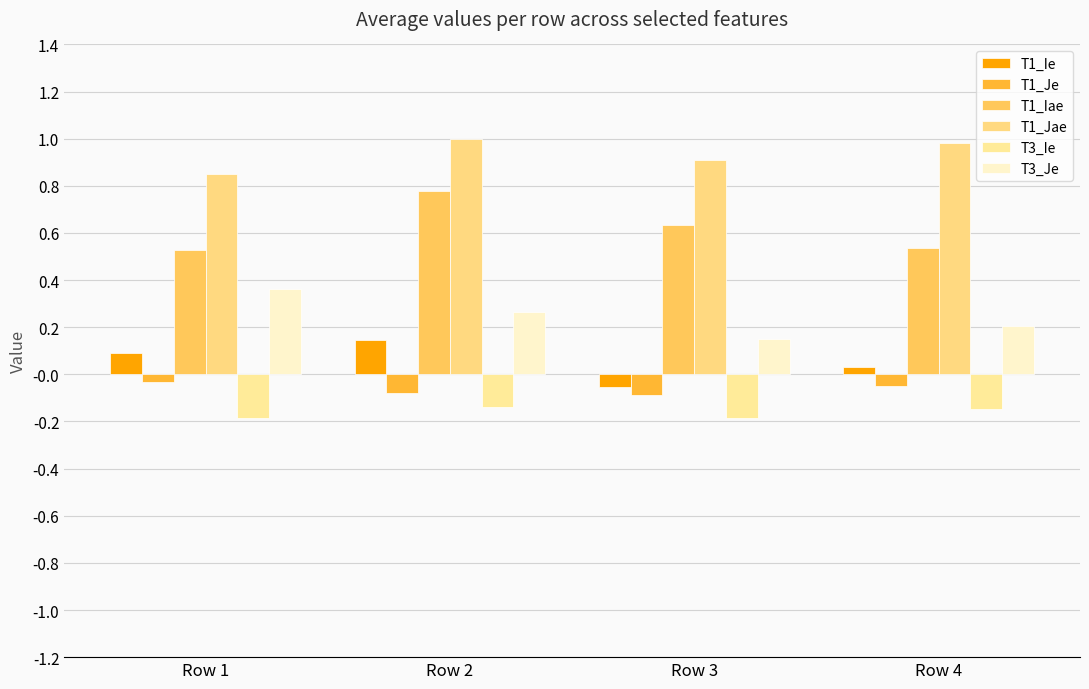

How many bars are there in total?

24